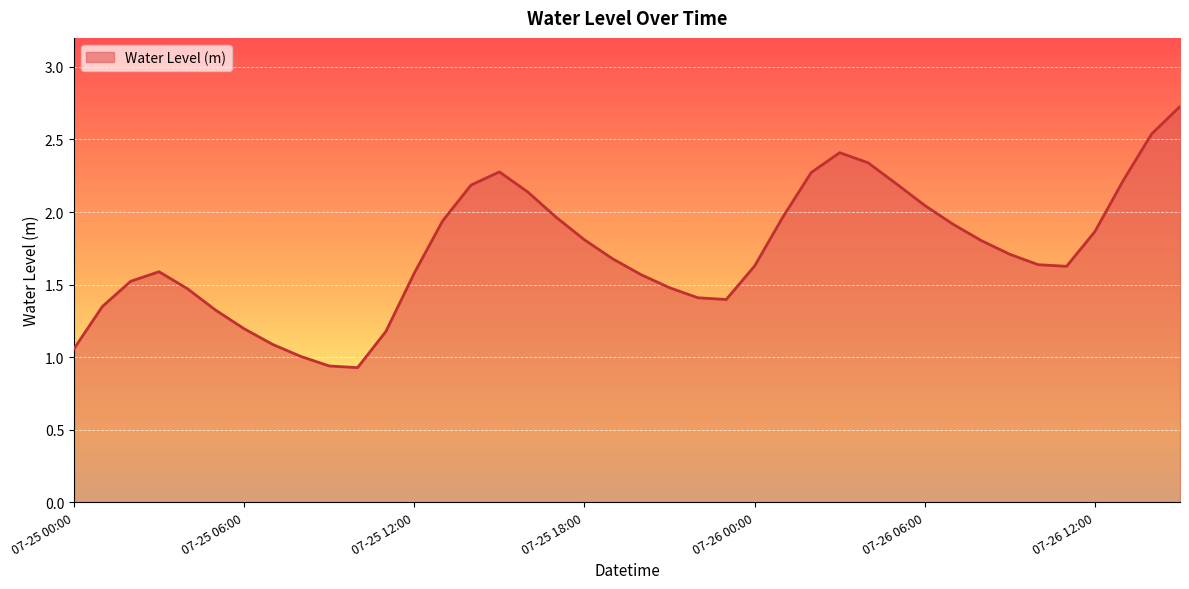

How many lines are shown in the chart?

1